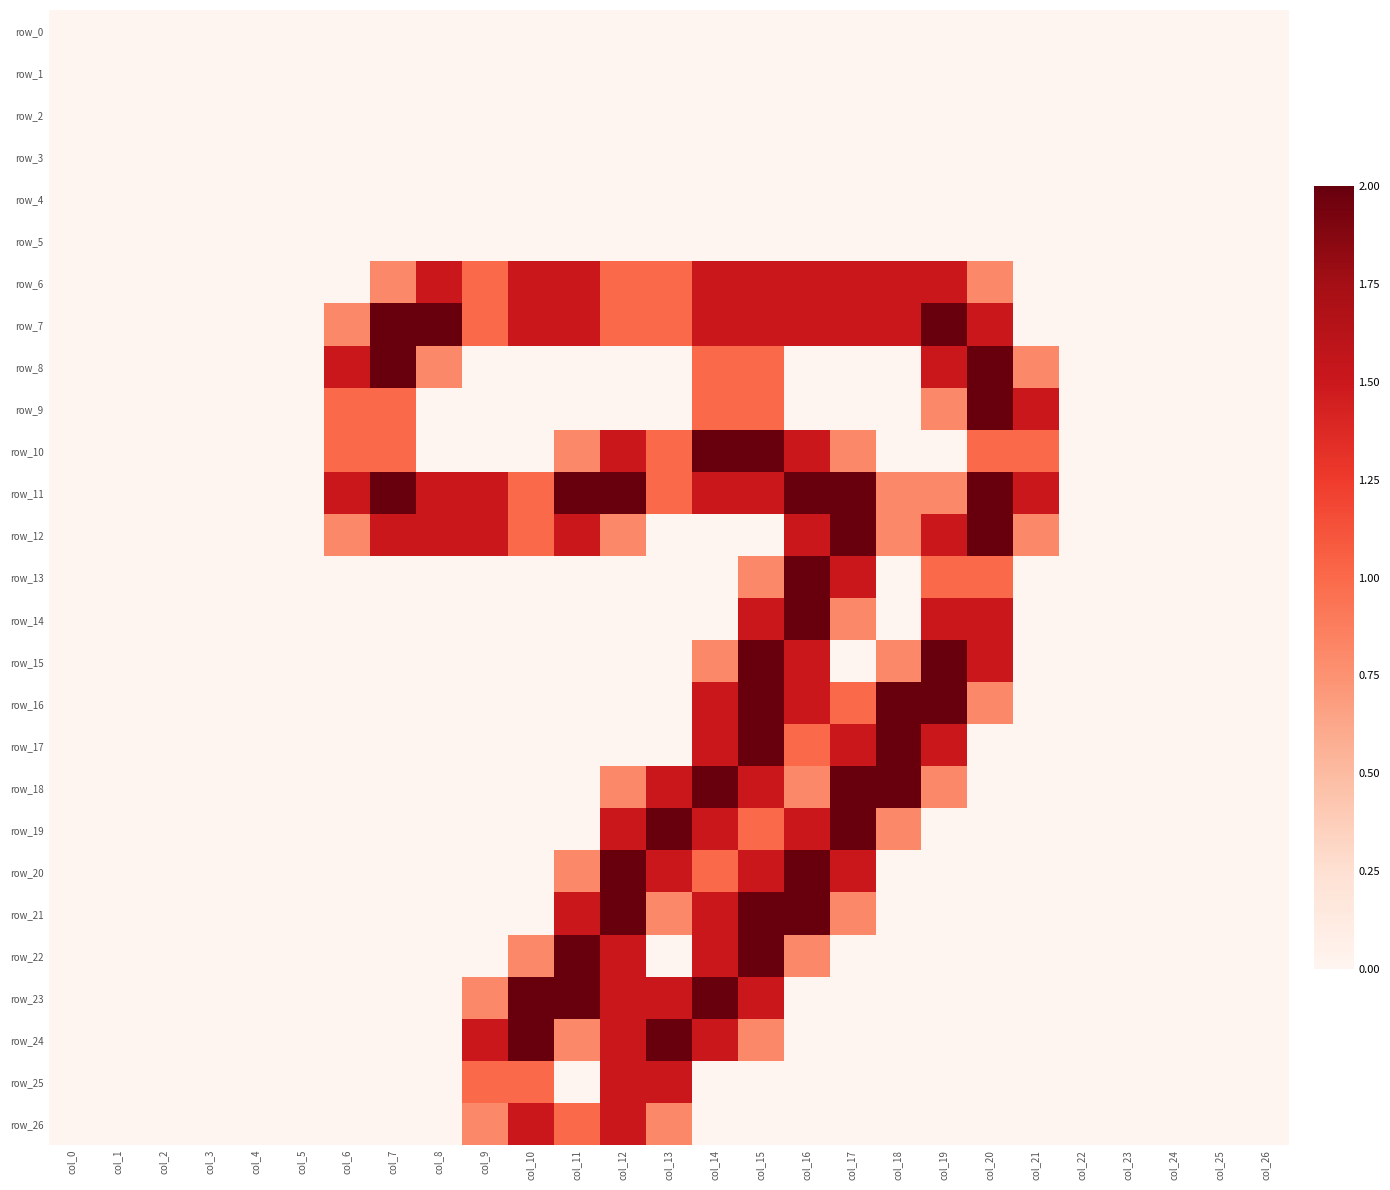

Between col_16 and col_19, which series saw the biggest shift?

row_20